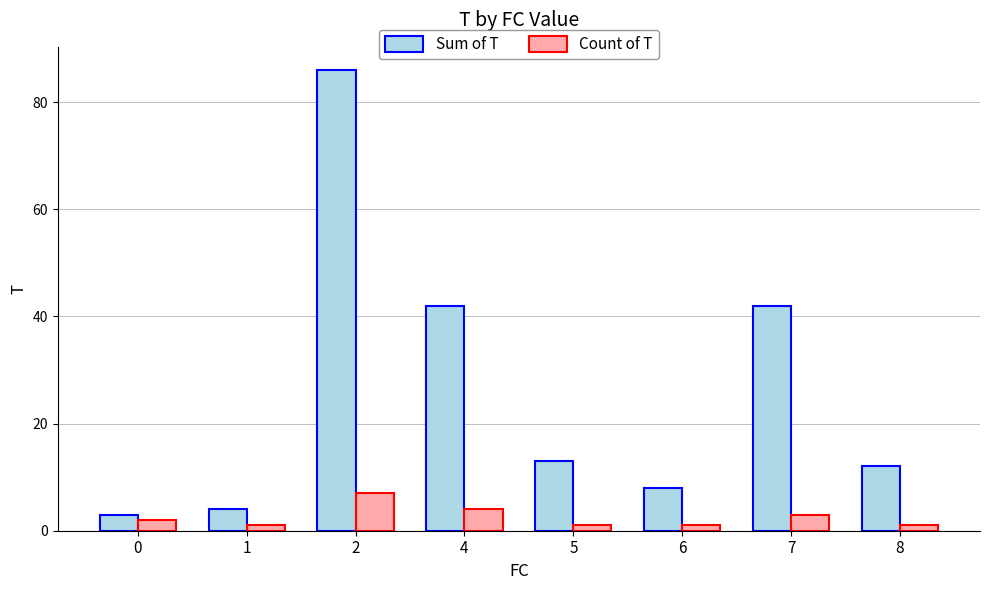

Rank the series by their average value, from lowest to highest.

Count of T, Sum of T